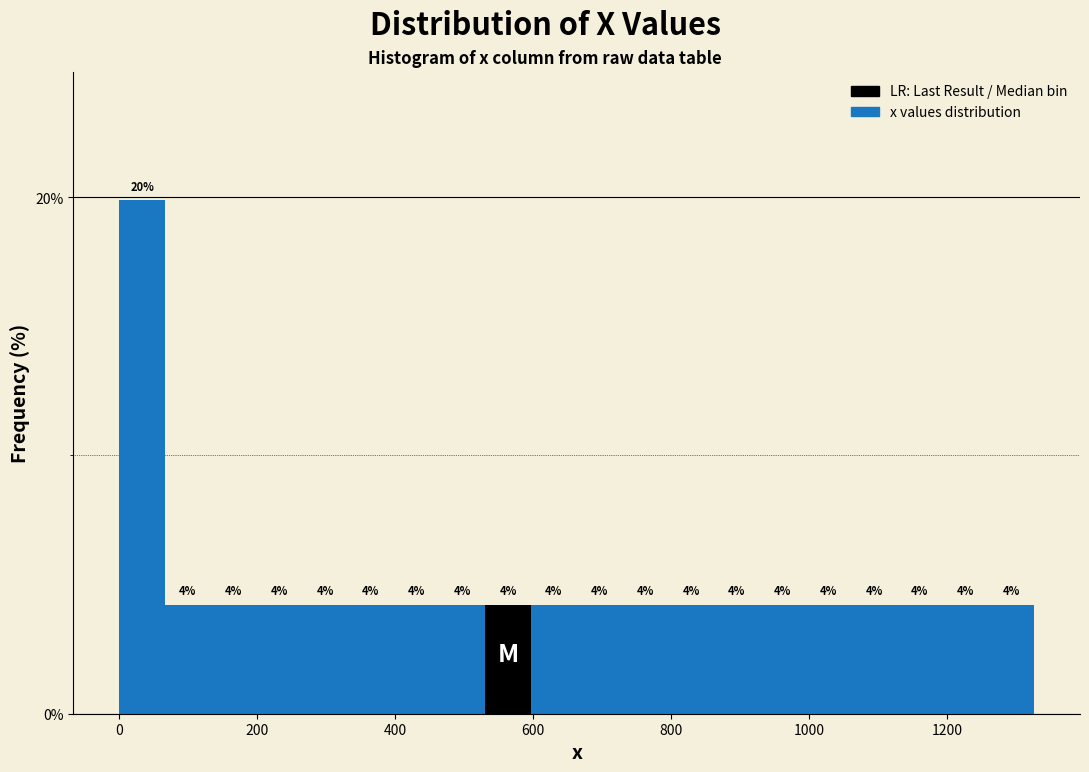

Around what value on the x-axis is the tallest bar? Give the approximate position of its centre, as read against the axis.

40